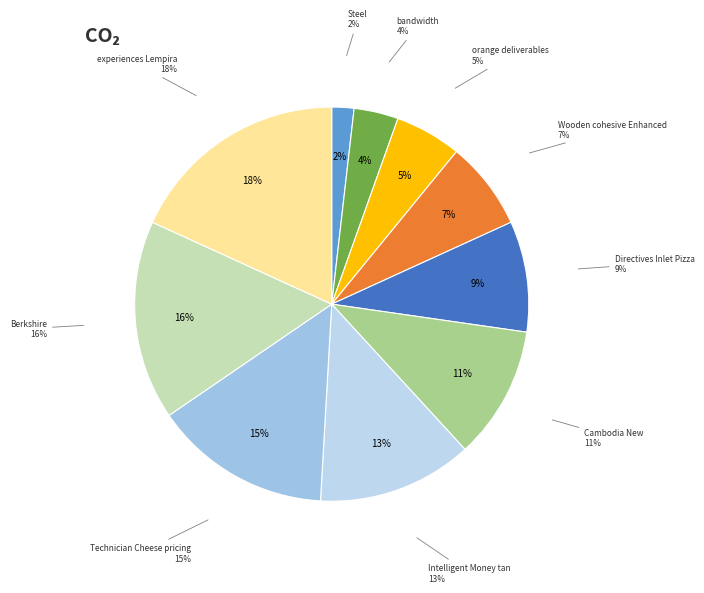

Which slice is the largest?

experiences Lempira